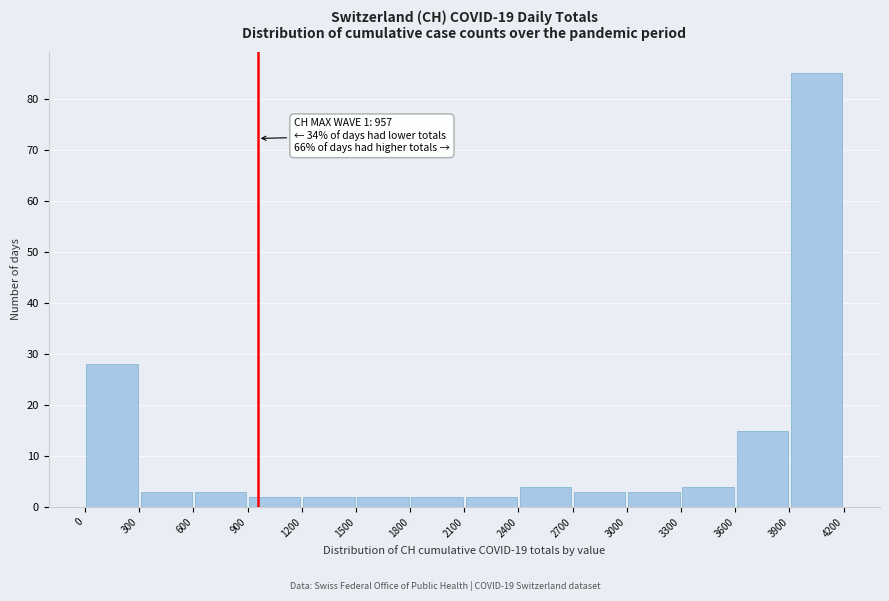

Over which range of the x-axis is the bar tallest?

3900 to 4200